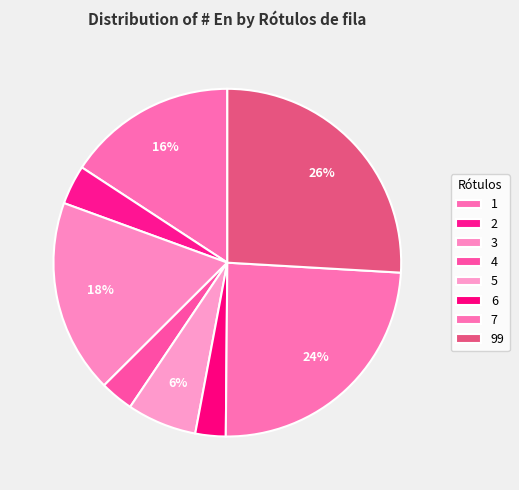

How many slices are in this pie chart?

8